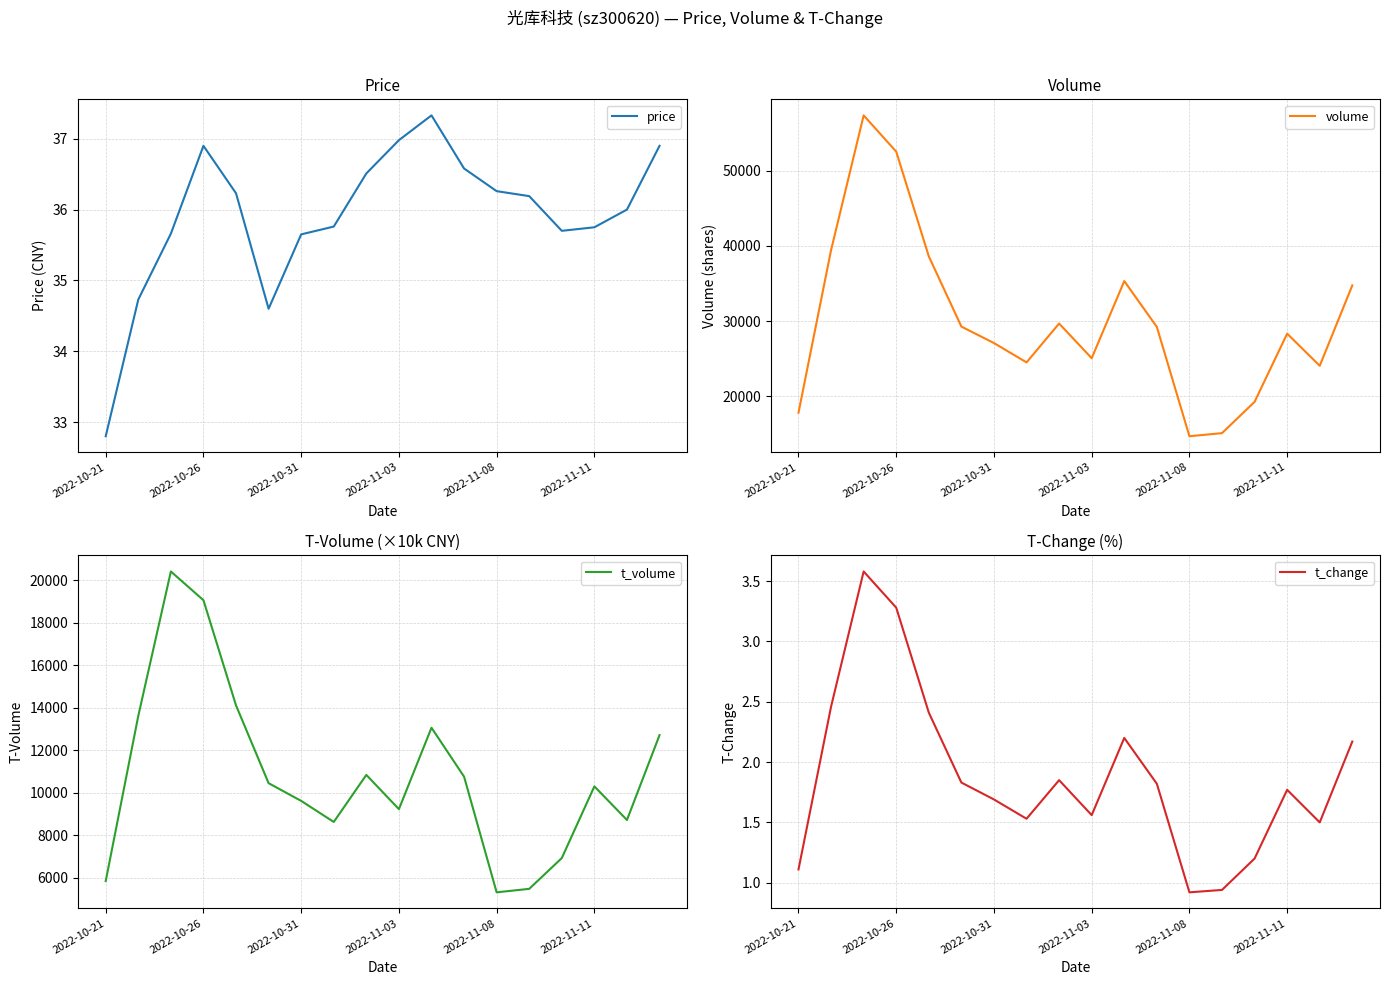

True or false: price has more than 1 interior local peaks.

True